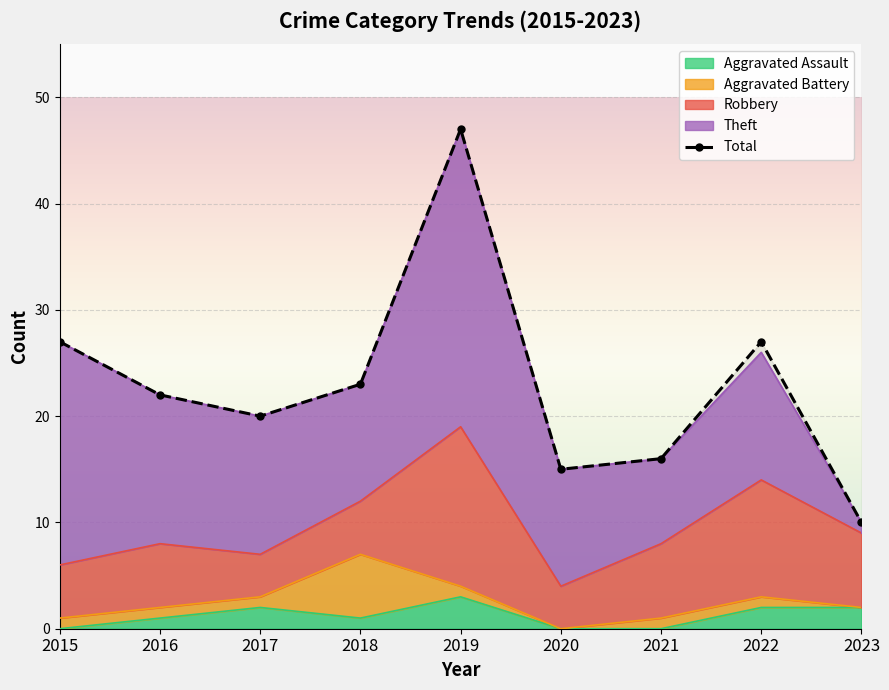

What is the minimum value shown in the chart?

10